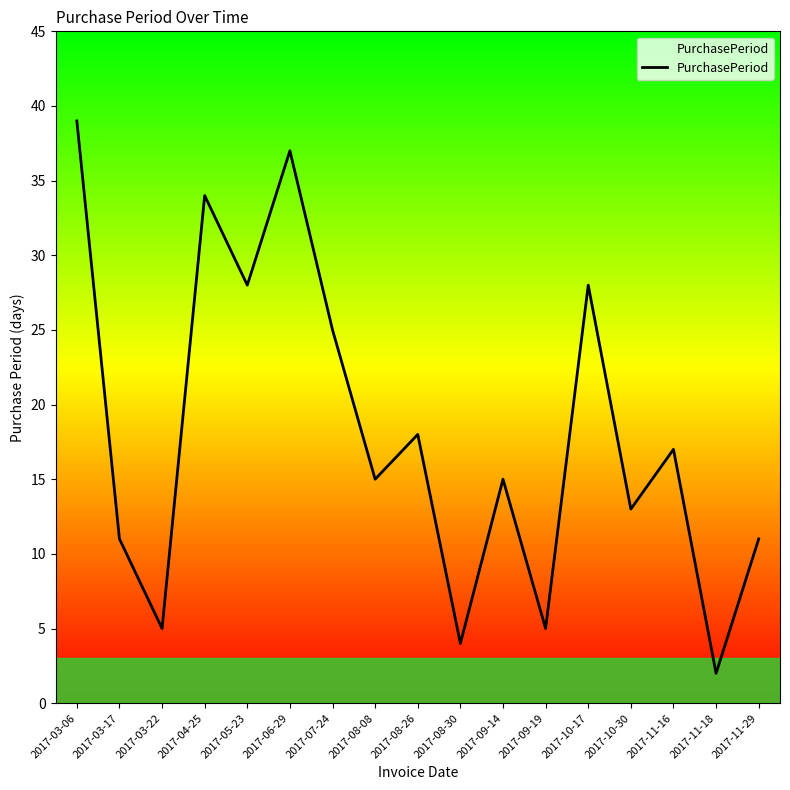

What is the change in value from 2017-05-23 to 2017-10-30?

-15